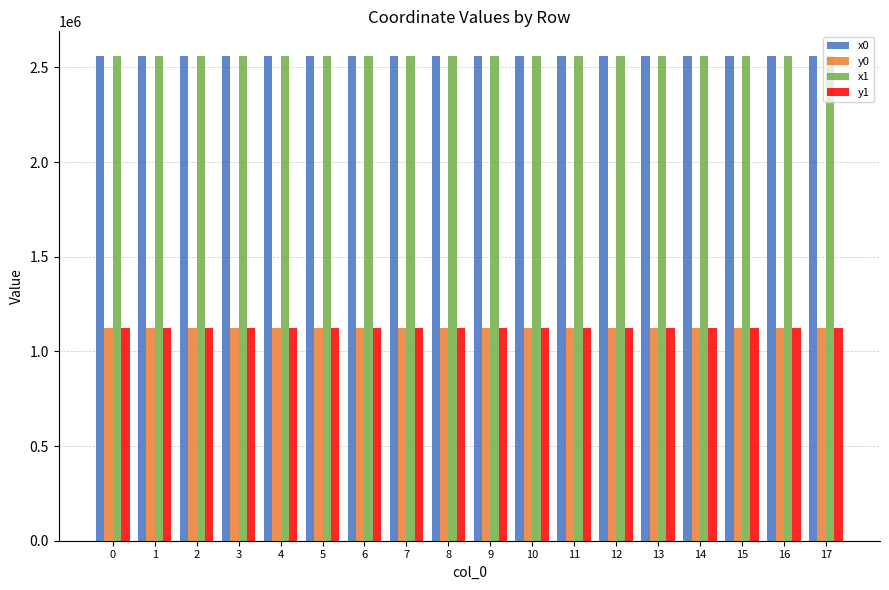

What is the total value across all series at 10?

7373454.5